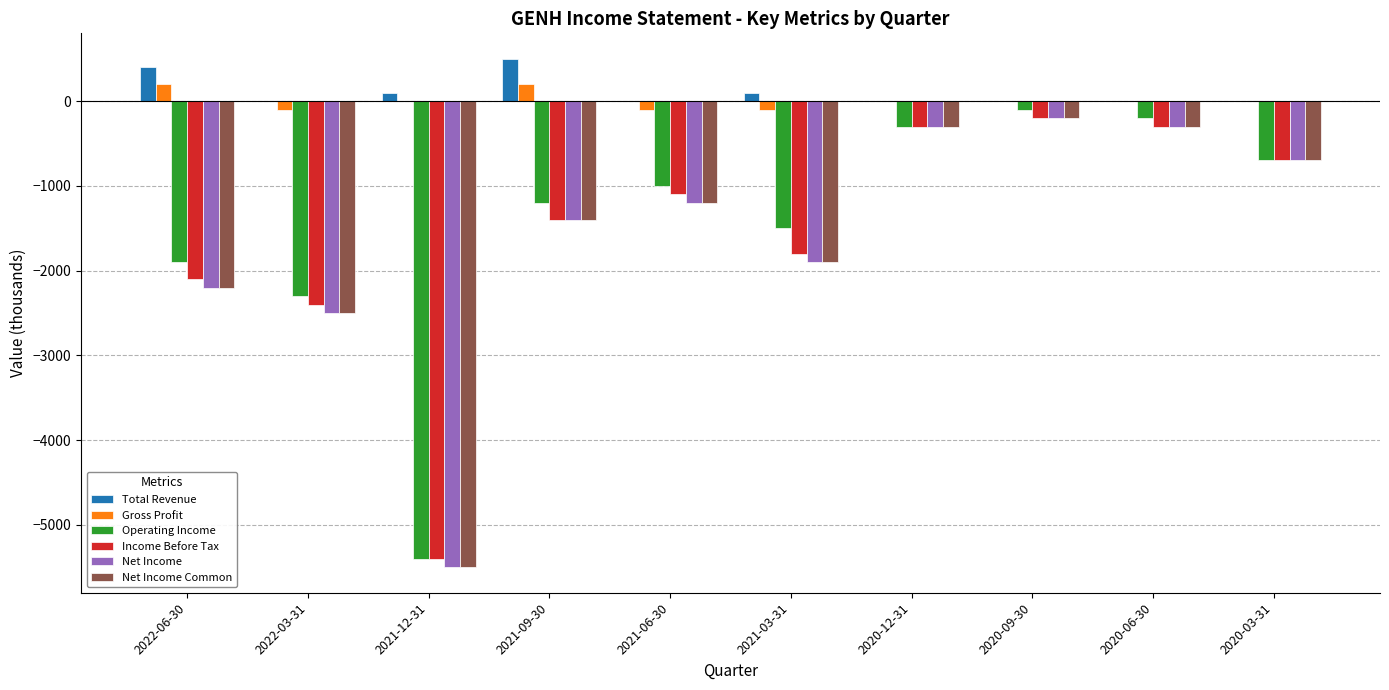

Where is Net Income nearest to the value -2850?

2022-03-31